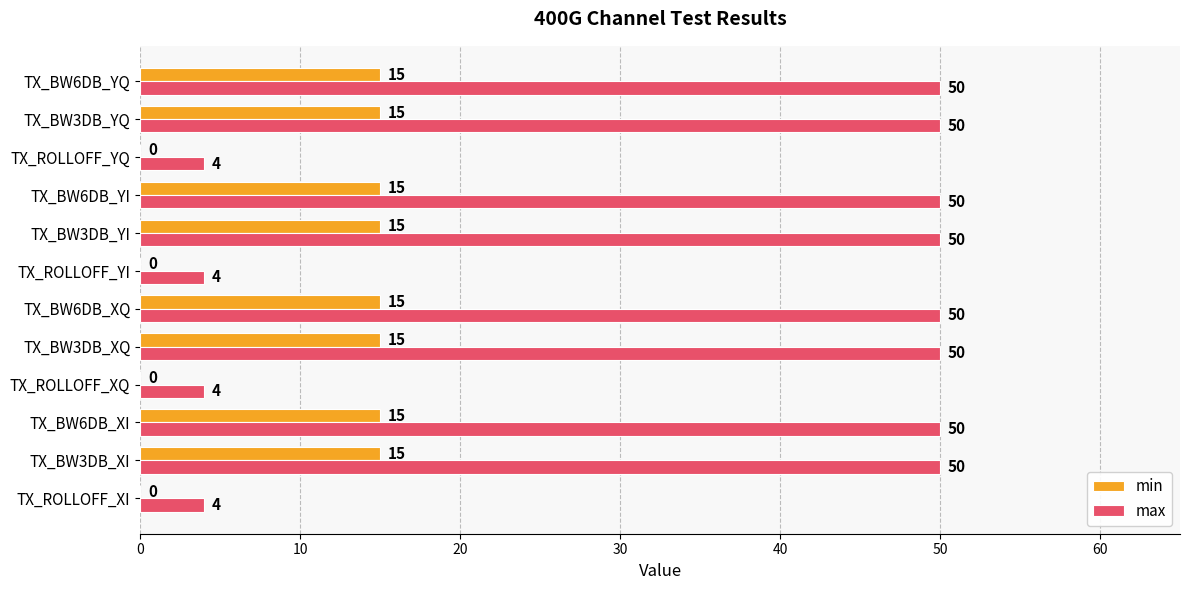

What is the approximate value of max at TX_BW6DB_YI, to the nearest 5?

50